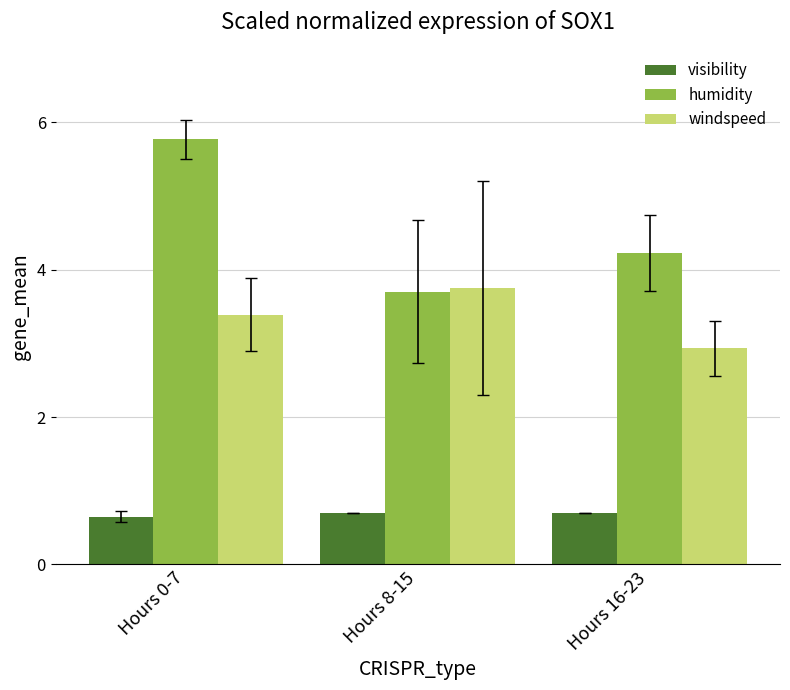

Where does the windspeed series first go above 3?

Hours 0-7